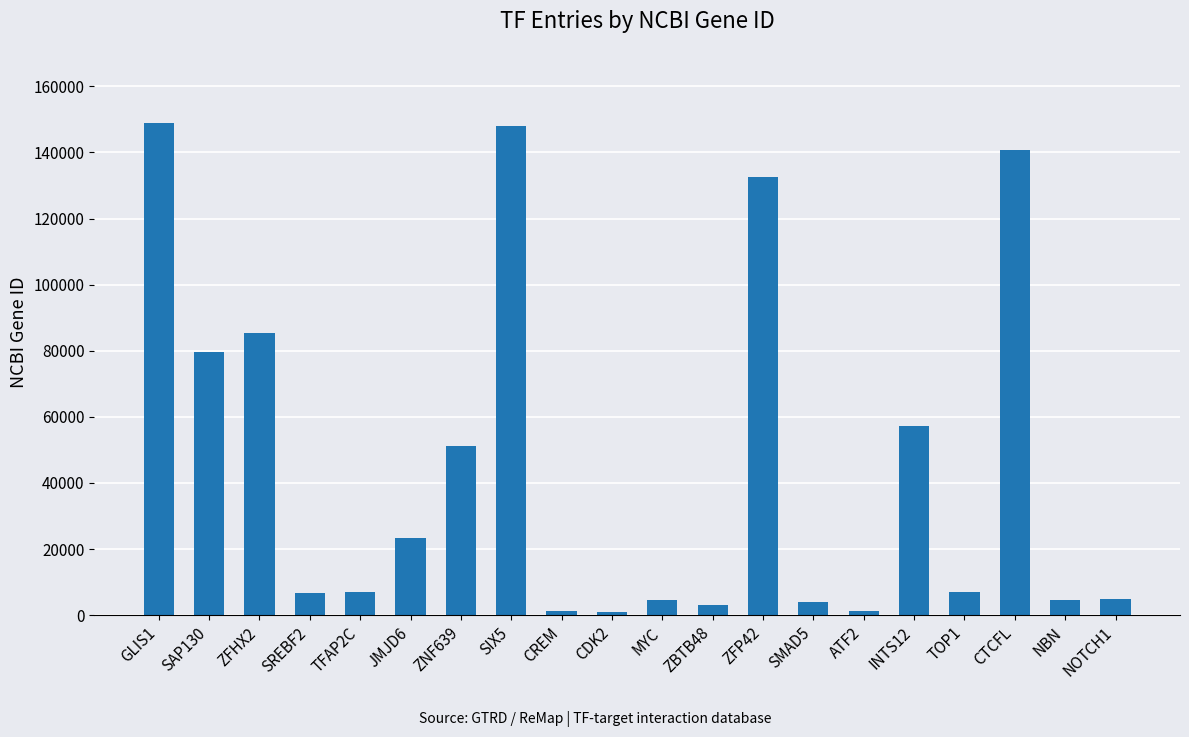

What is the change in value from ZNF639 to CTCFL?

+89497